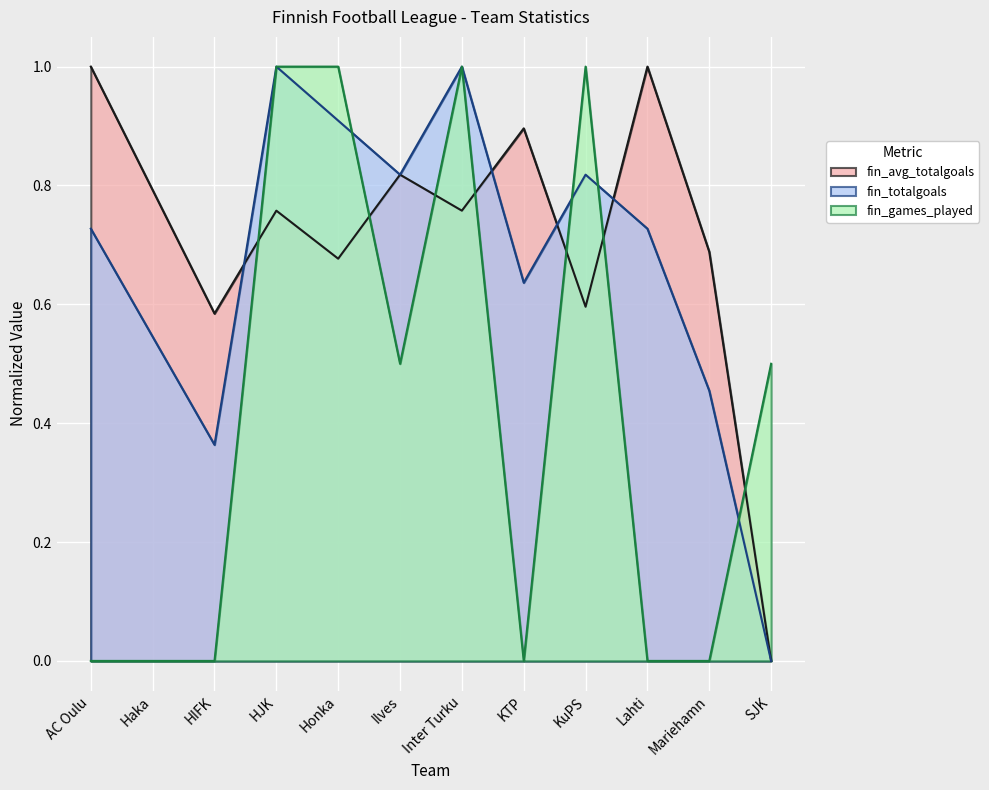

Which label corresponds to the largest value in the chart?

AC Oulu